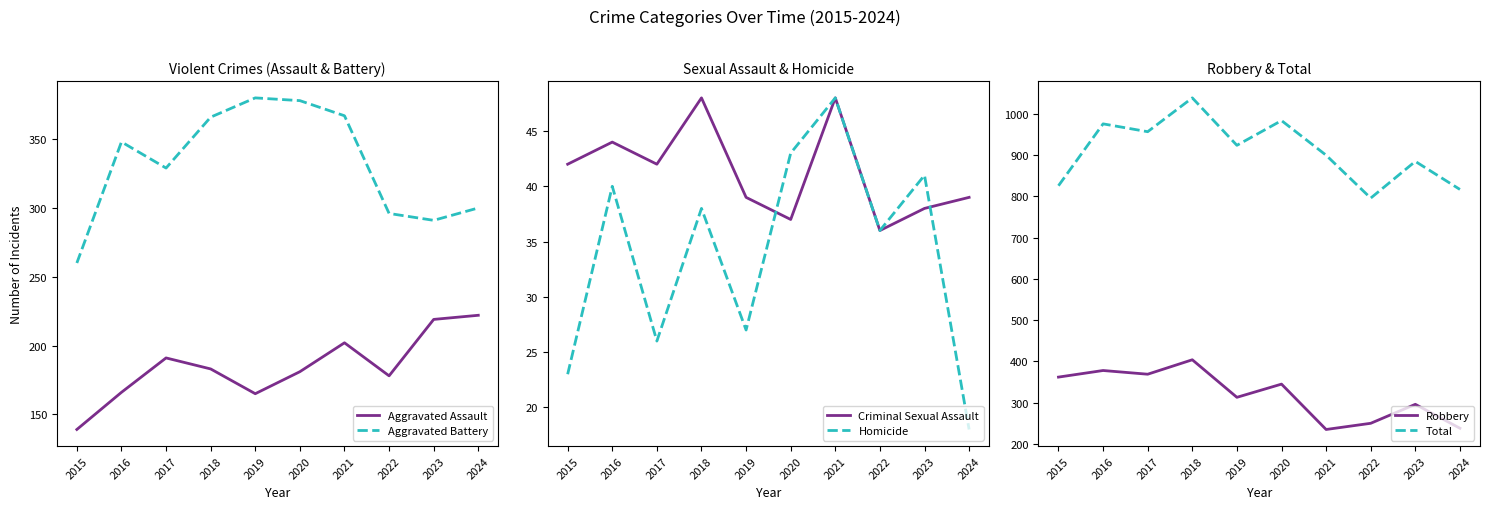

Is the value of Aggravated Battery at 2023 greater than the value of Robbery at 2019?

No